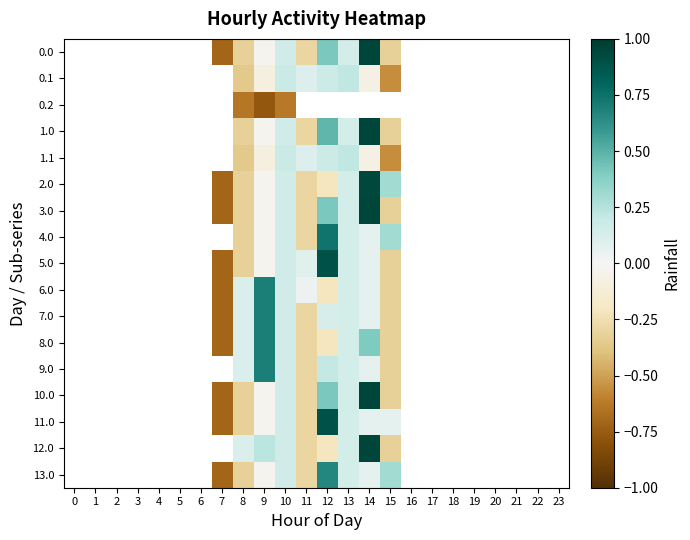

Between 23 and 1, which is larger?

1